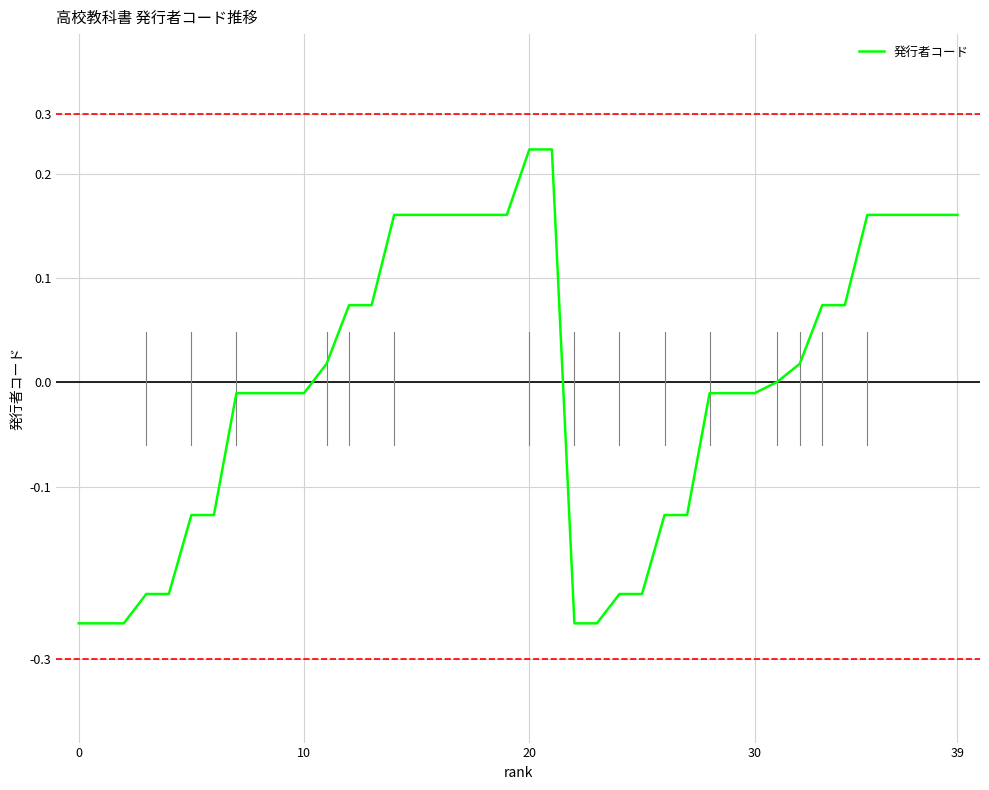

Does the chart have visible grid lines?

Yes